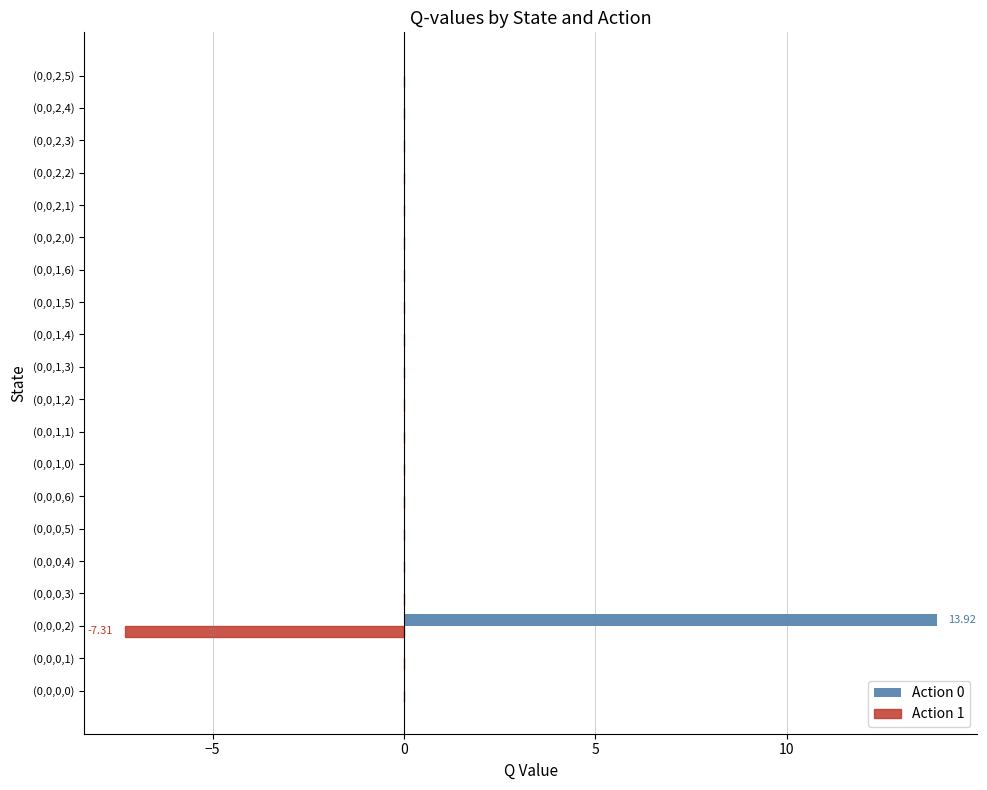

What is the sum of all Action 0 values?

13.9